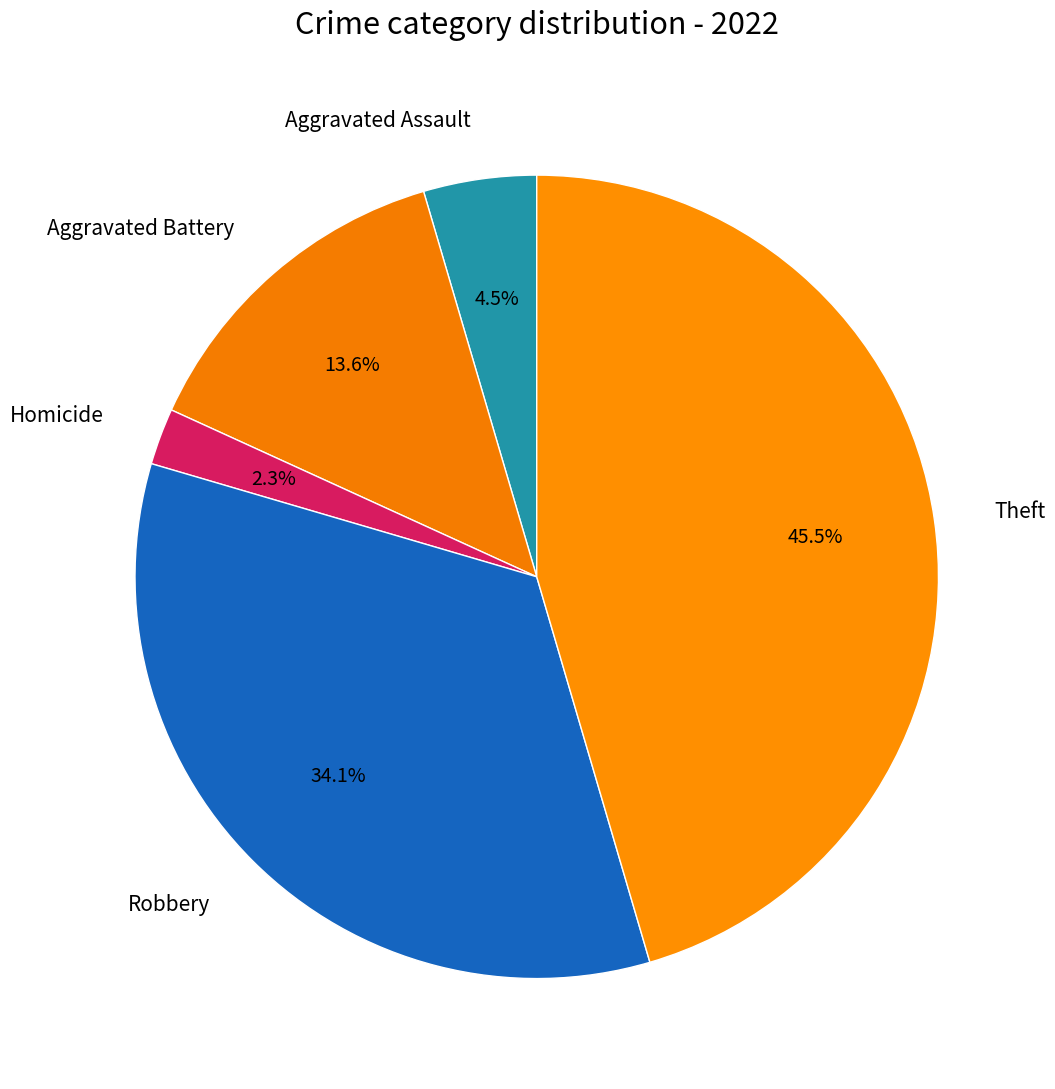

Combined, do Aggravated Battery and Homicide account for over 50%?

No